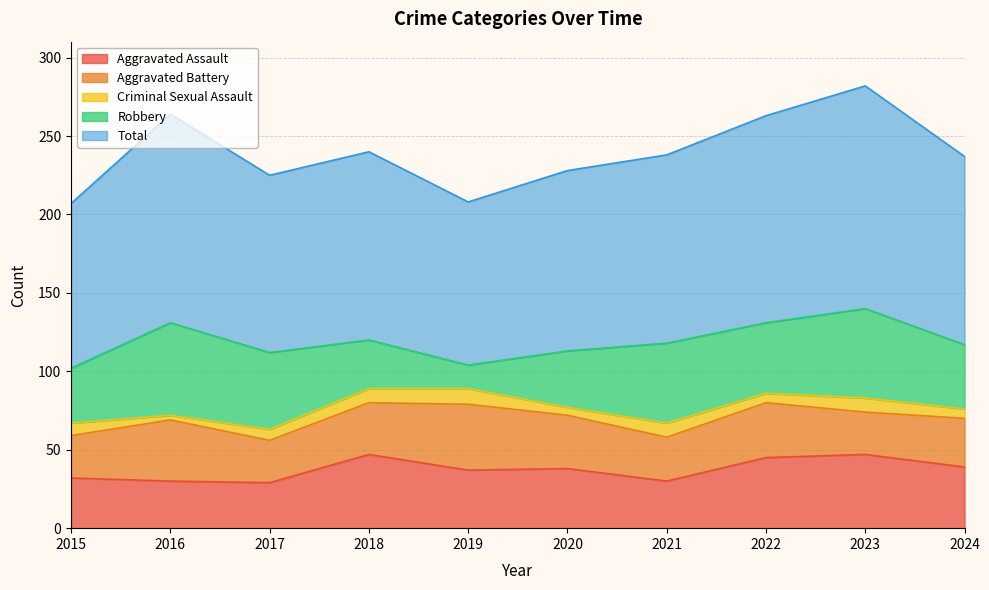

Which series has the largest total across all categories?

Total